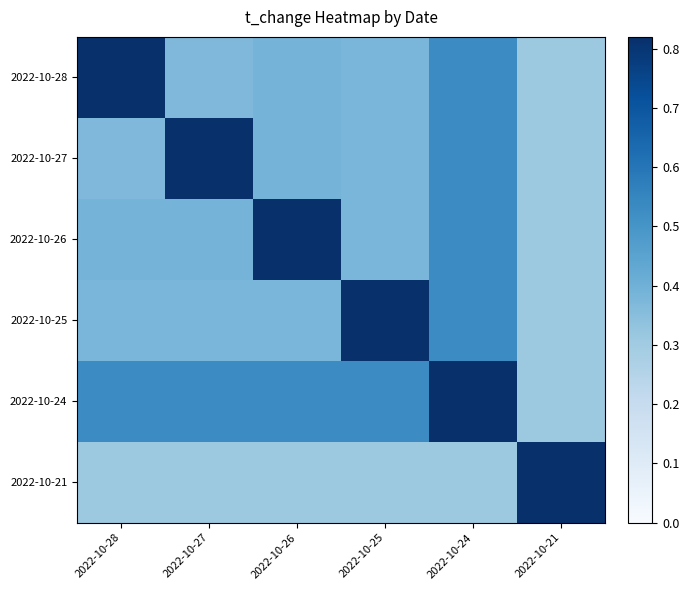

Reading right to left, what are all the values shown in this chart?

2022-10-28: 2022-10-21=0.3	2022-10-24=0.5	2022-10-25=0.4	2022-10-26=0.4	2022-10-27=0.4	2022-10-28=0.8
2022-10-27: 2022-10-21=0.3	2022-10-24=0.5	2022-10-25=0.4	2022-10-26=0.4	2022-10-27=0.8	2022-10-28=0.4
2022-10-26: 2022-10-21=0.3	2022-10-24=0.5	2022-10-25=0.4	2022-10-26=0.8	2022-10-27=0.4	2022-10-28=0.4
2022-10-25: 2022-10-21=0.3	2022-10-24=0.5	2022-10-25=0.8	2022-10-26=0.4	2022-10-27=0.4	2022-10-28=0.4
2022-10-24: 2022-10-21=0.3	2022-10-24=0.8	2022-10-25=0.5	2022-10-26=0.5	2022-10-27=0.5	2022-10-28=0.5
2022-10-21: 2022-10-21=0.8	2022-10-24=0.3	2022-10-25=0.3	2022-10-26=0.3	2022-10-27=0.3	2022-10-28=0.3